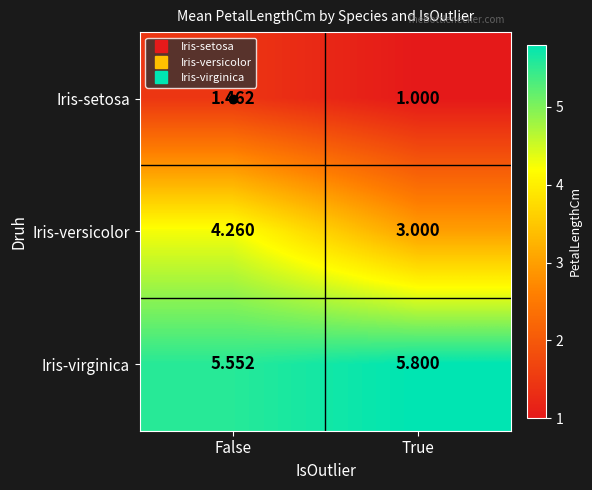

Which series has the largest total across all categories?

Iris-virginica